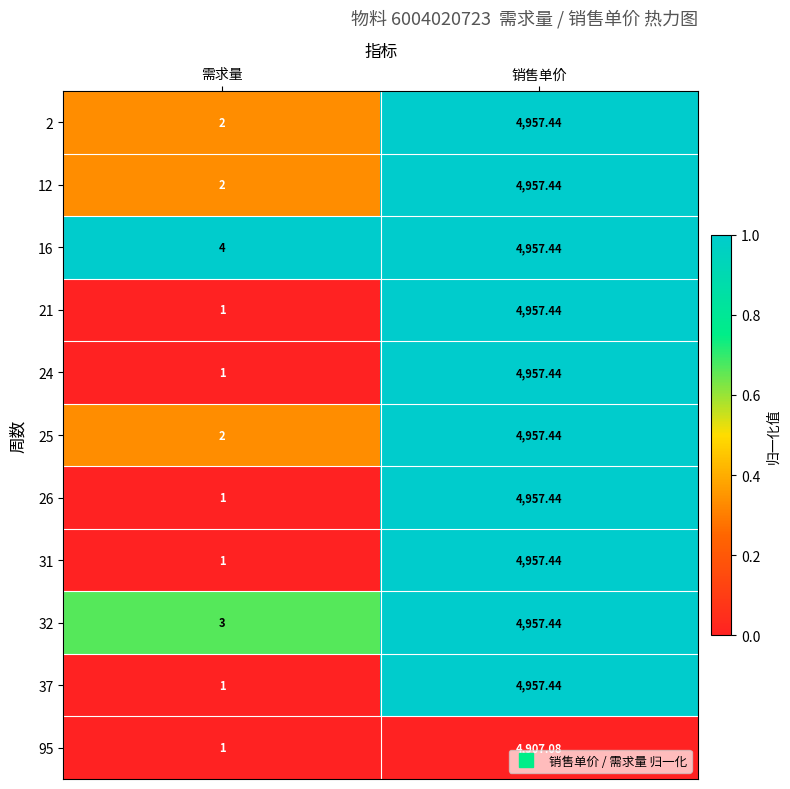

Where does the 21 series first go above 4957?

销售单价